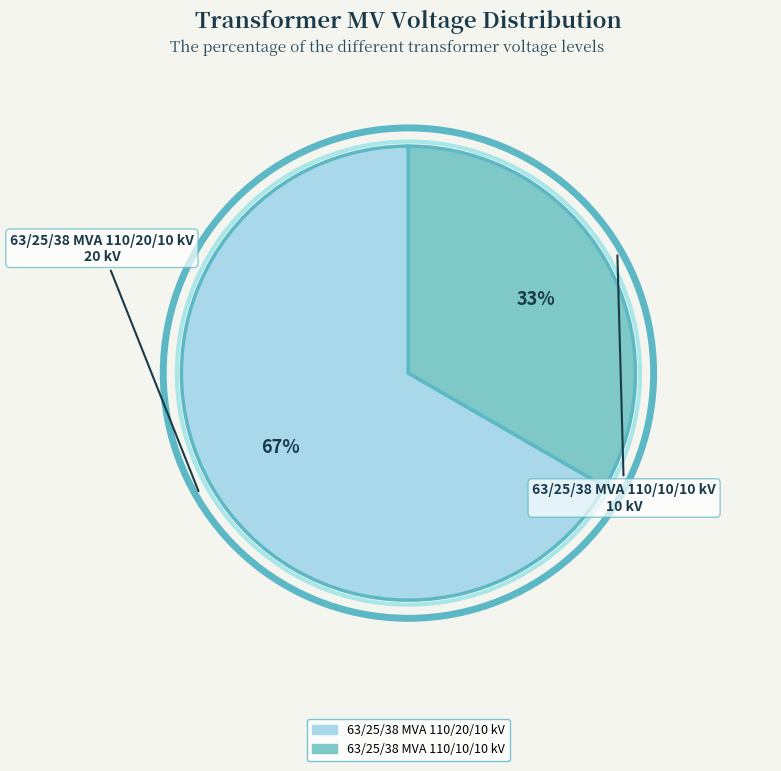

Is there any slice that represents more than half of the pie?

Yes